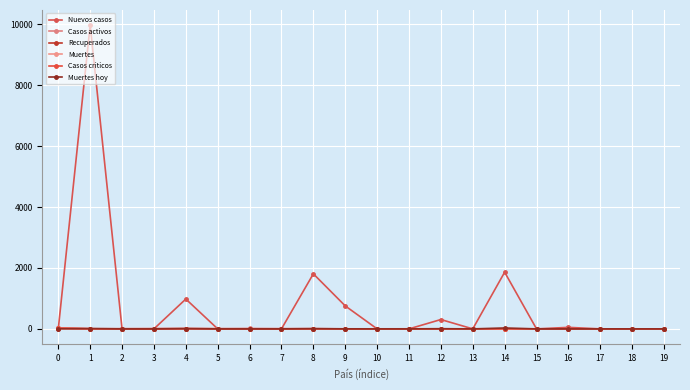

At which category is the sum across all series the highest?

1